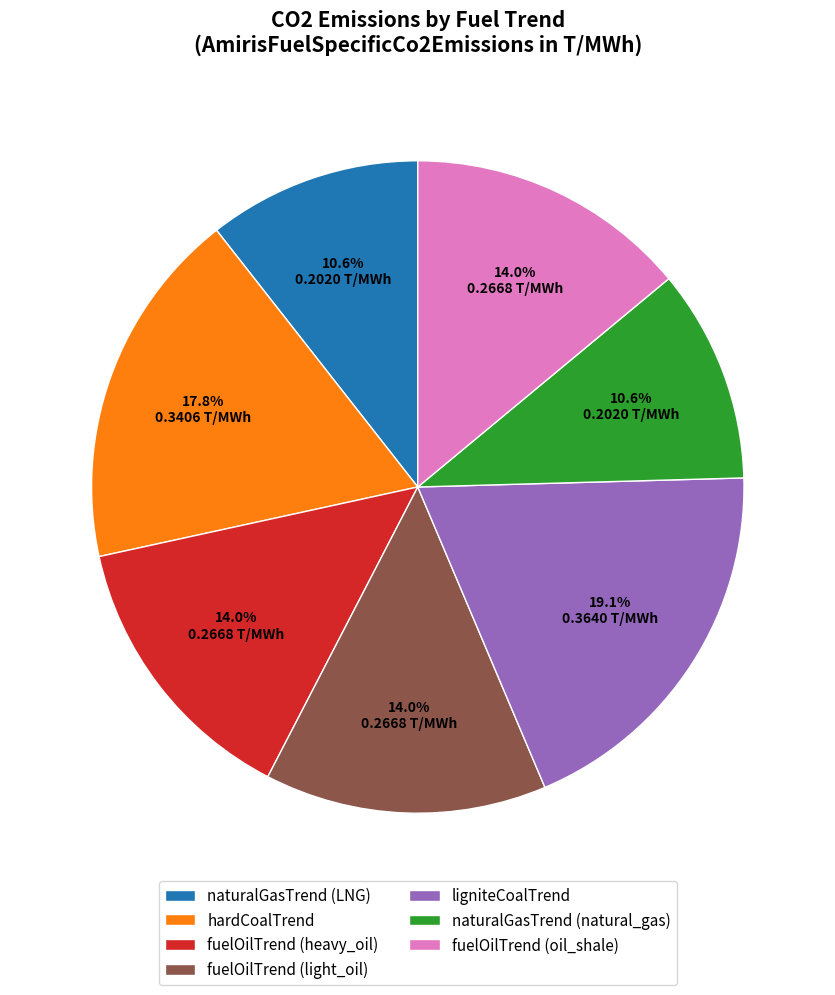

What is the largest slice in the pie chart?

ligniteCoalTrend